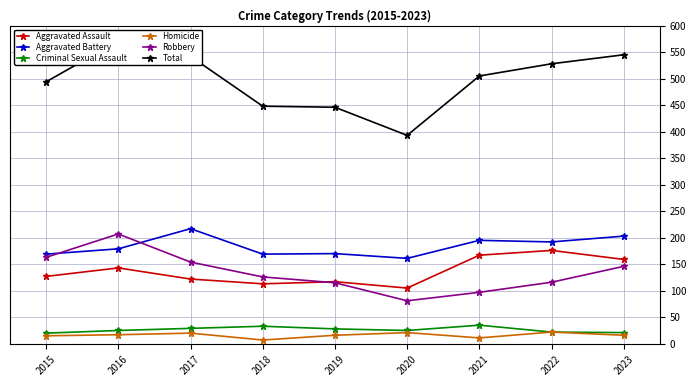

At how many categories does at least one series exceed 35?

9